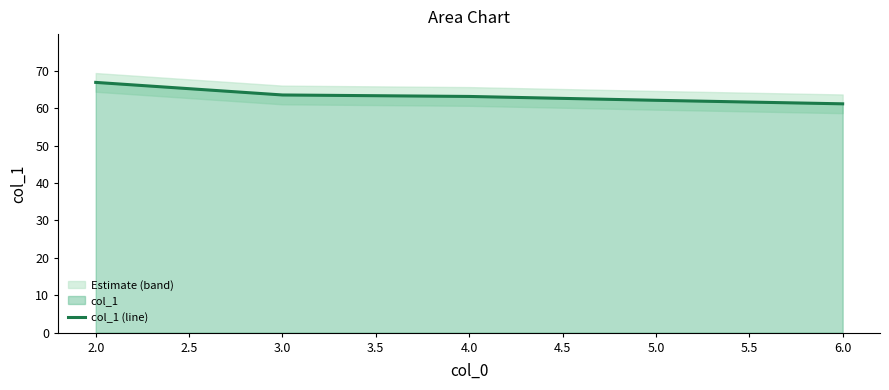

What is the maximum value for col_1 (line)?

66.9